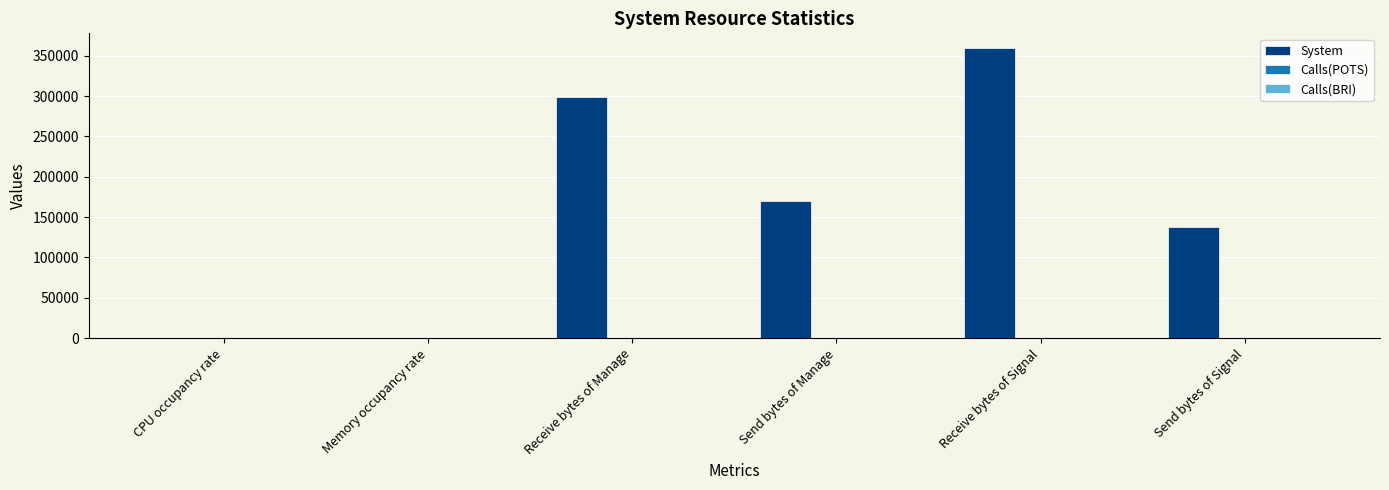

Between Receive bytes of Manage and Receive bytes of Signal, which is larger?

Receive bytes of Signal